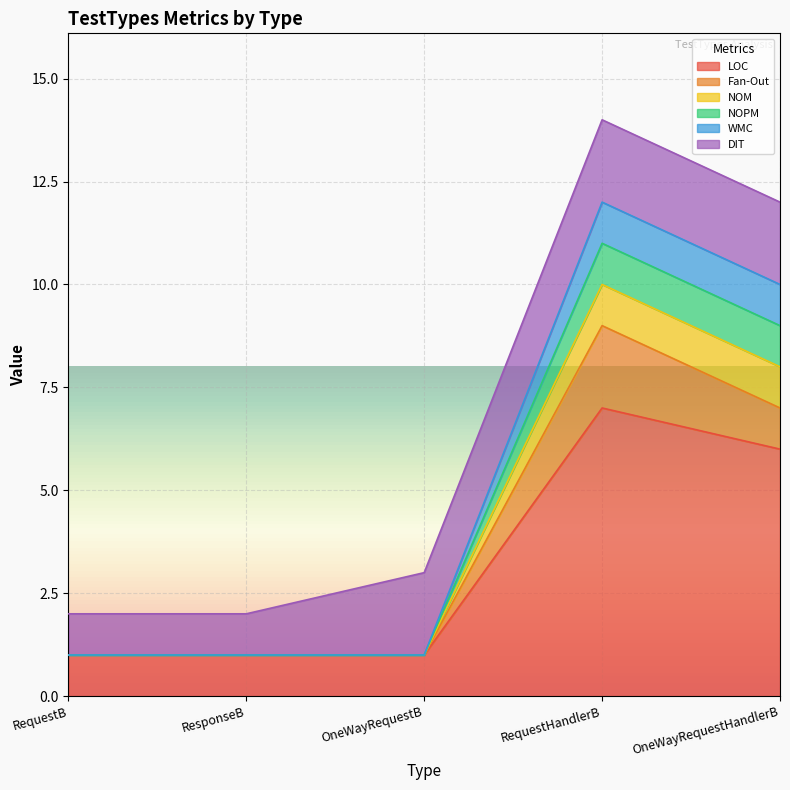

True or false: WMC has a value of 1 at RequestB.

True